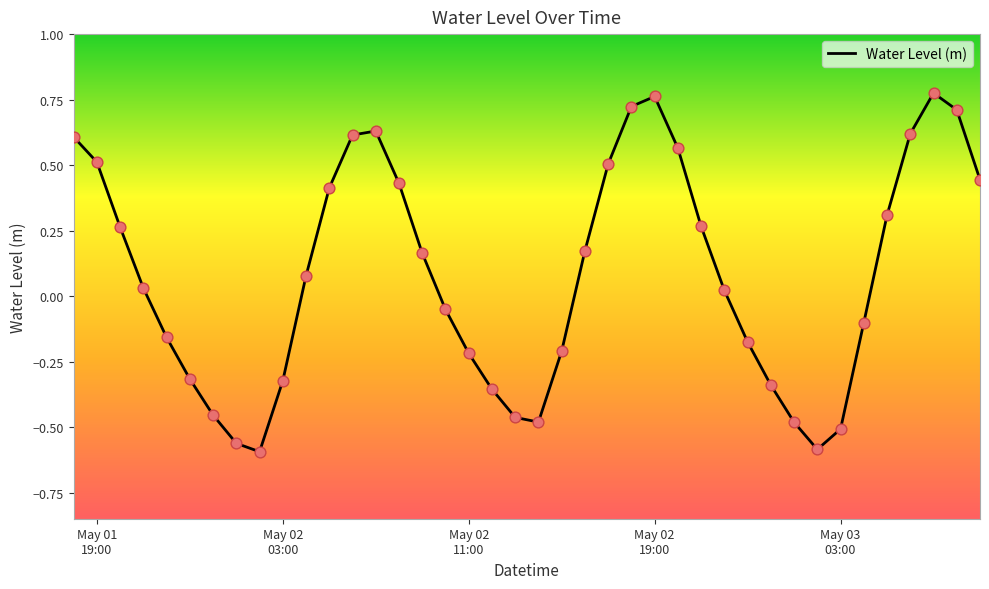

Does the chart have visible grid lines?

No